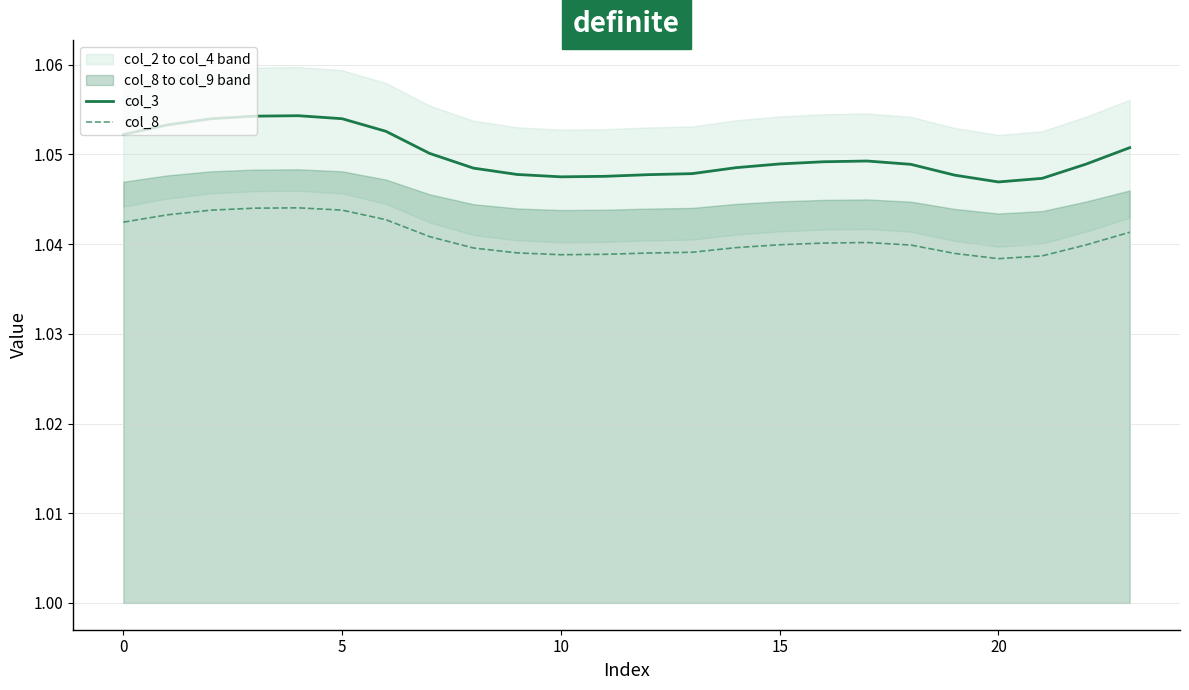

True or false: col_3 and col_8 cross at least once.

False